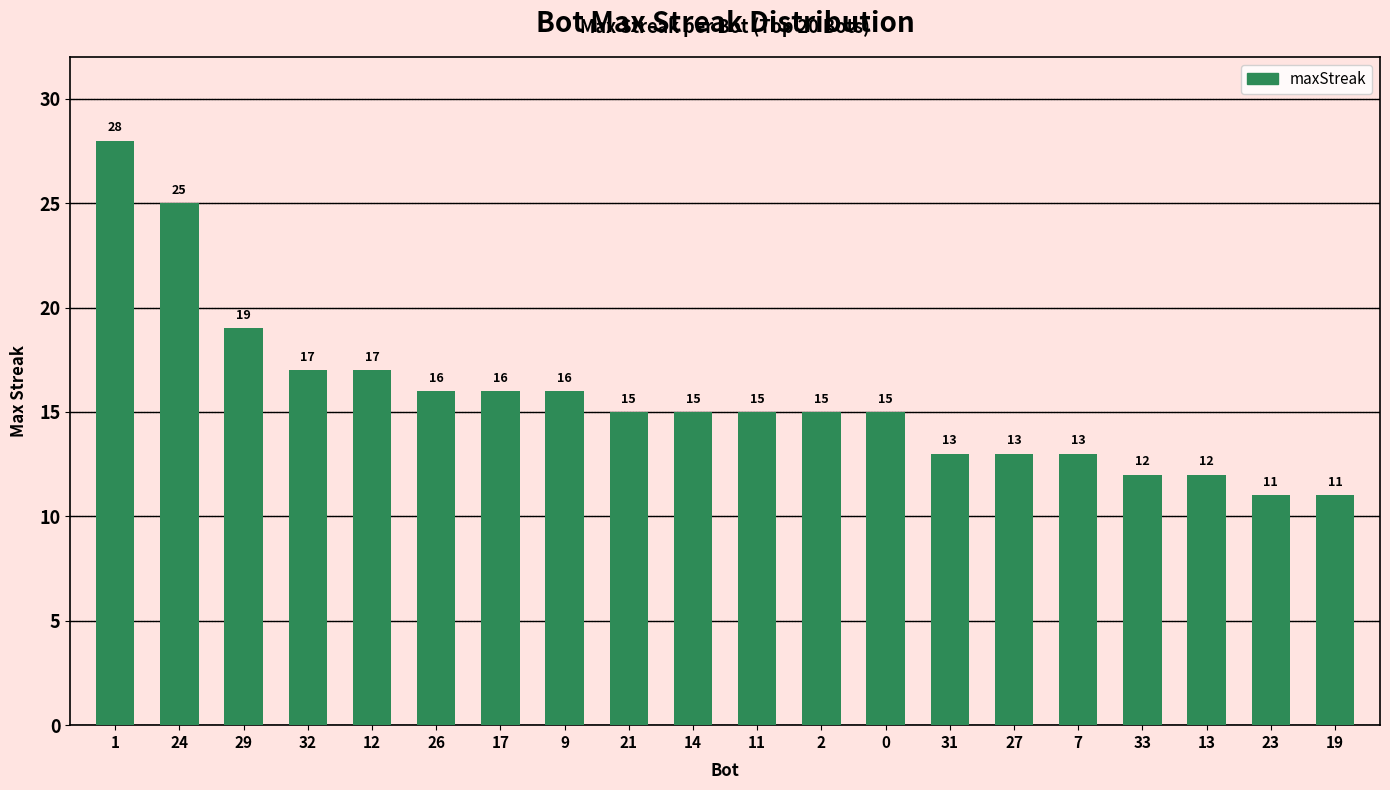

Reading left to right, transcribe all the data shown in this chart.

1=28	24=25	29=19	32=17	12=17	26=16	17=16	9=16	21=15	14=15	11=15	2=15	0=15	31=13	27=13	7=13	33=12	13=12	23=11	19=11